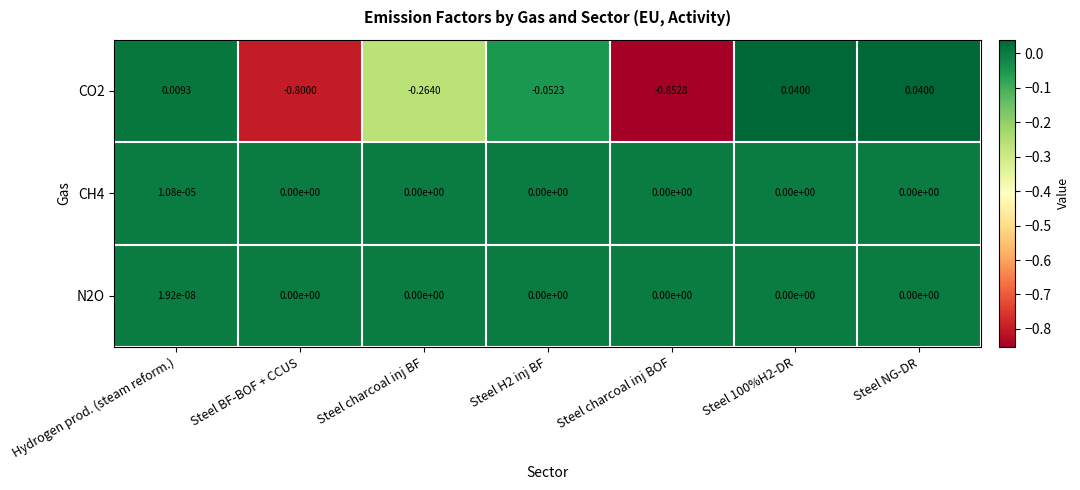

Where does the CO2 series first go above 0?

Hydrogen prod. (steam reform.)